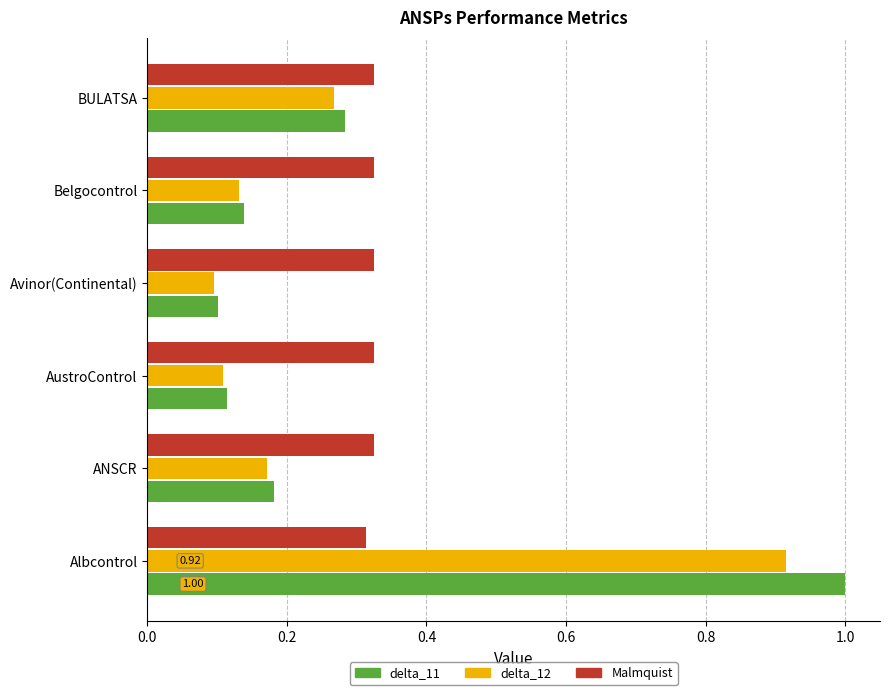

Which series has the largest range (max minus min)?

delta_11